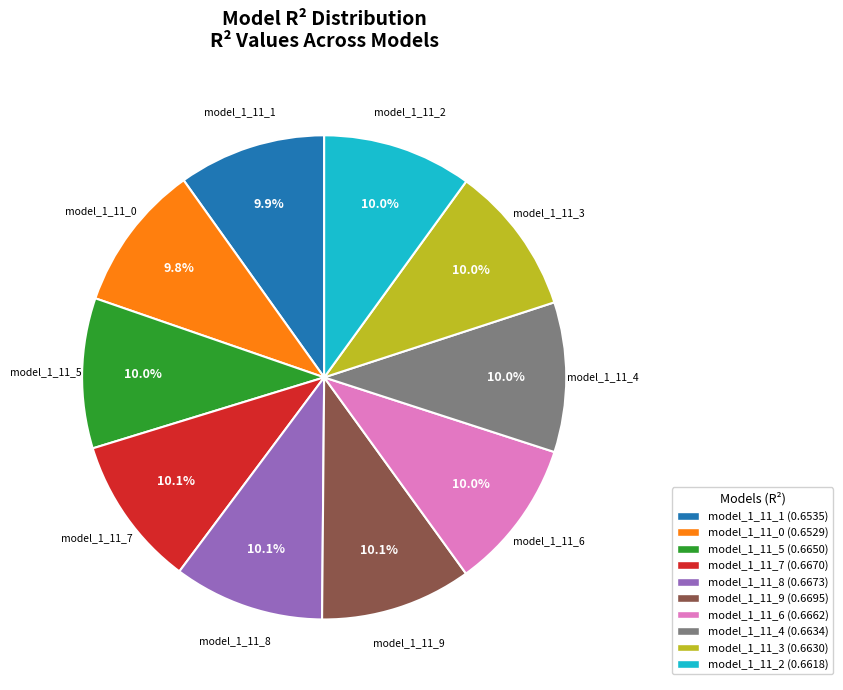

Does model_1_11_5 represent more than half of the total?

No